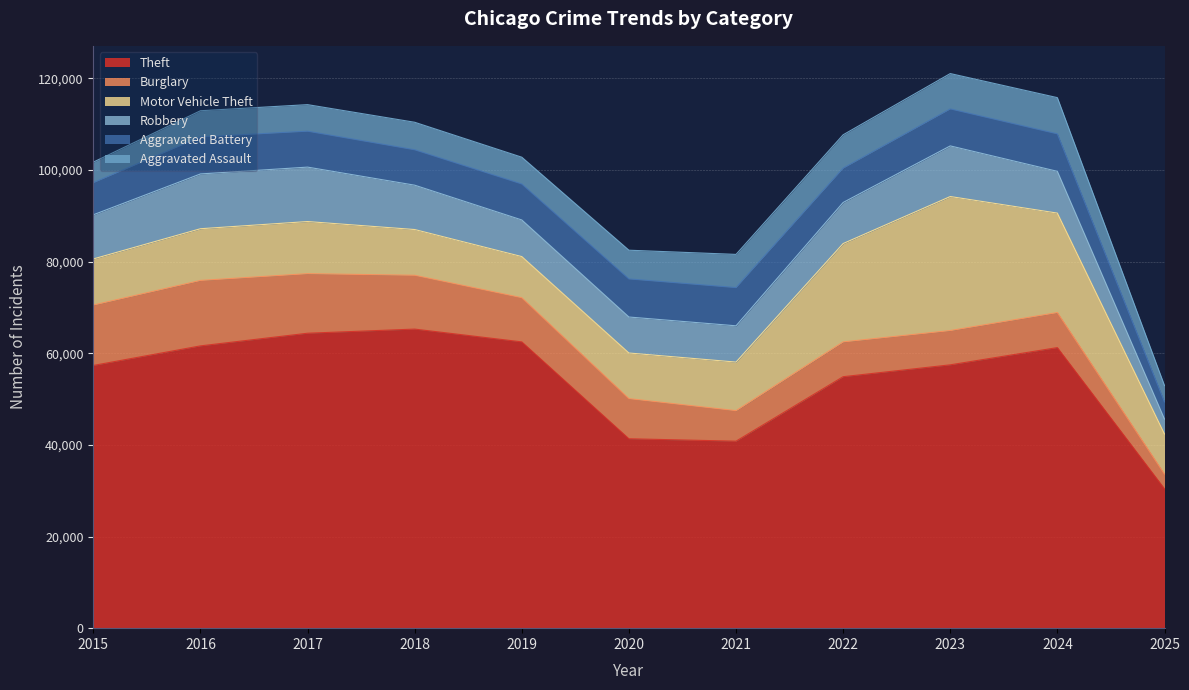

At which category does Aggravated Assault reach its first local valley?

2019